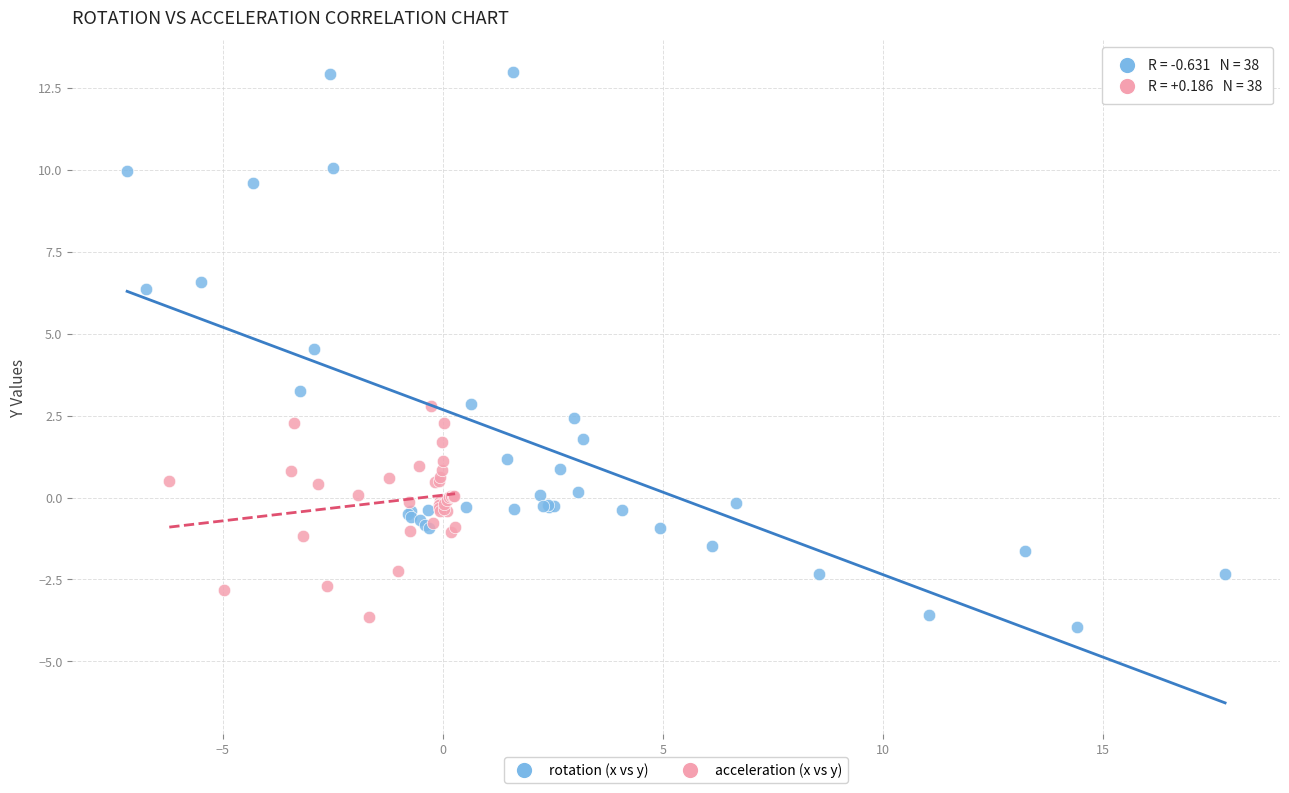

What are all the series names shown in the legend?

rotation (x vs y), acceleration (x vs y)